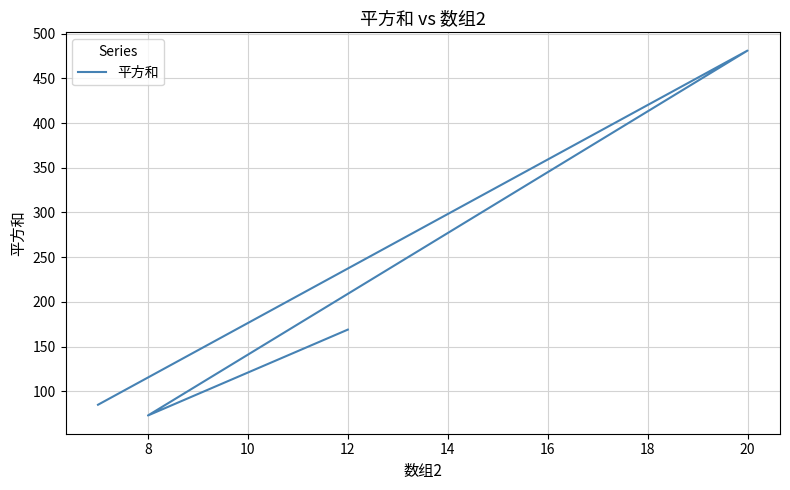

How many data points are above 169?

1